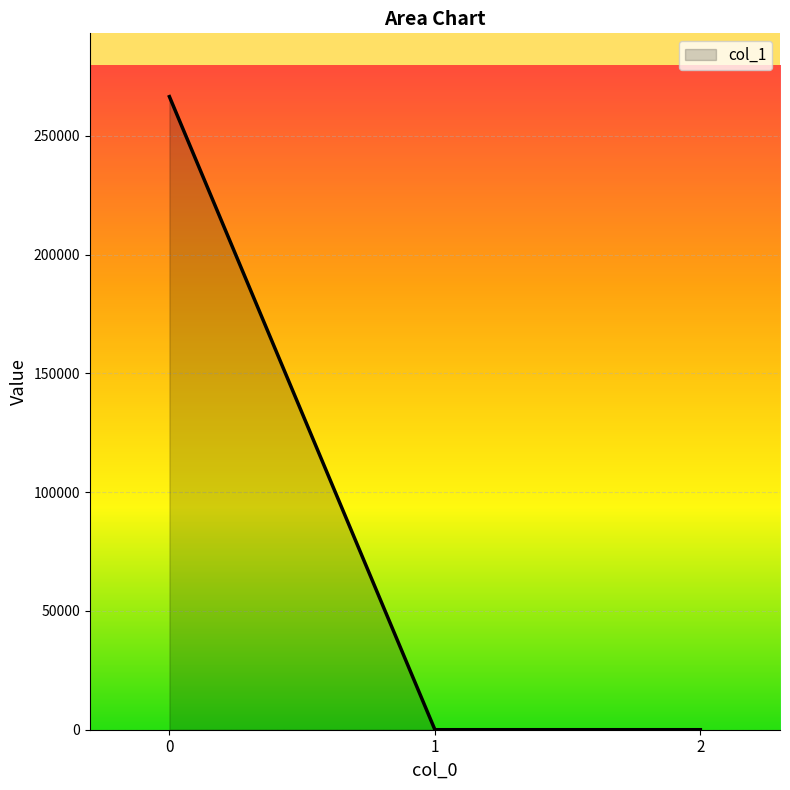

What is the difference between the values at 1 and 0?

266540.5